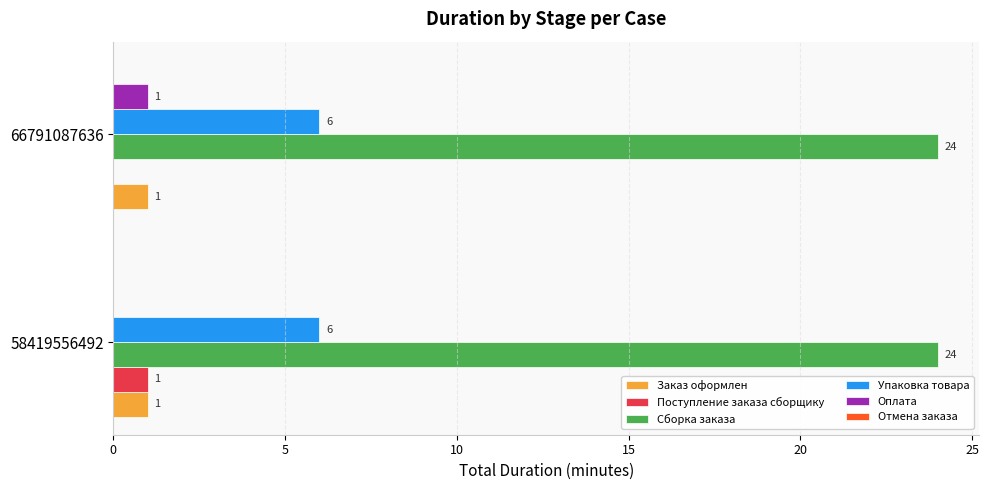

Is it true that Упаковка товара equals 6 at 66791087636?

True